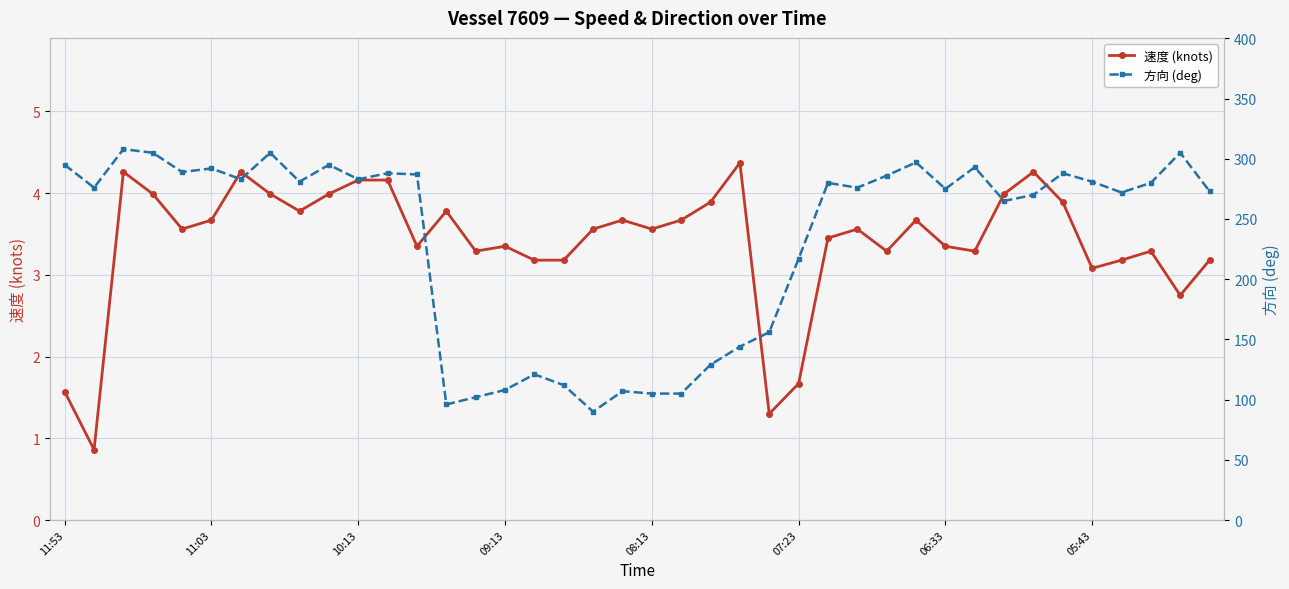

Which category has the highest value in the 速度 (knots) series?

23